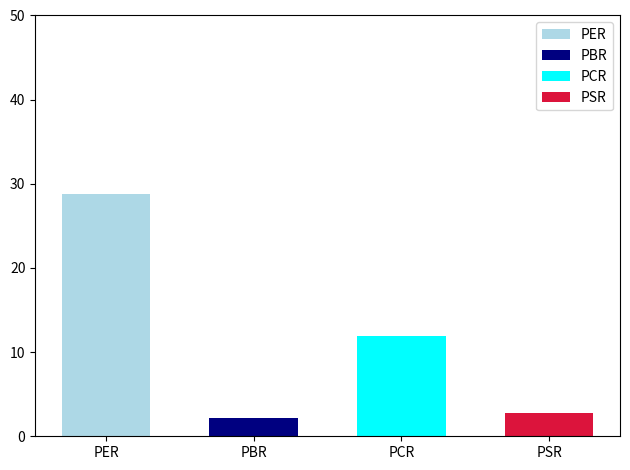

What is the difference between the values at PCR and PBR?

9.8